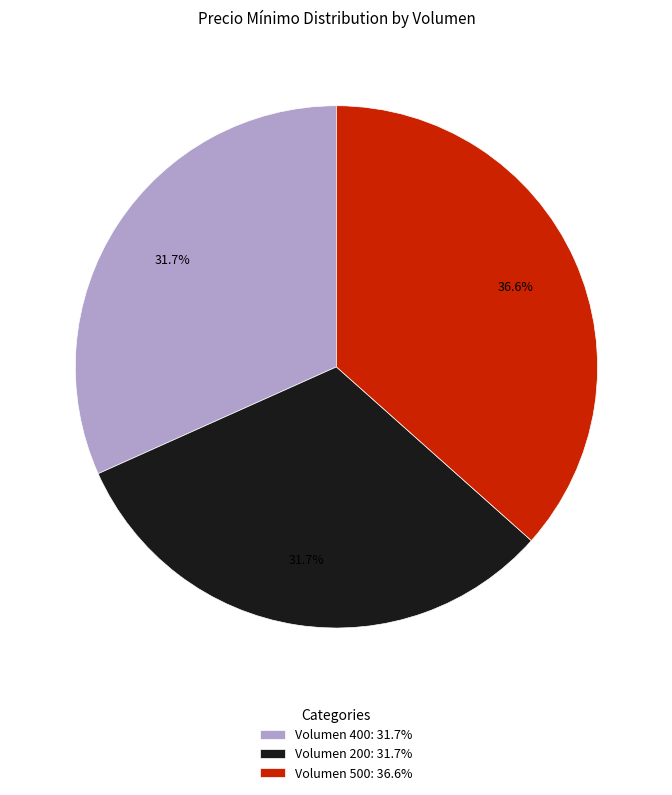

Is there a majority slice in this chart?

No